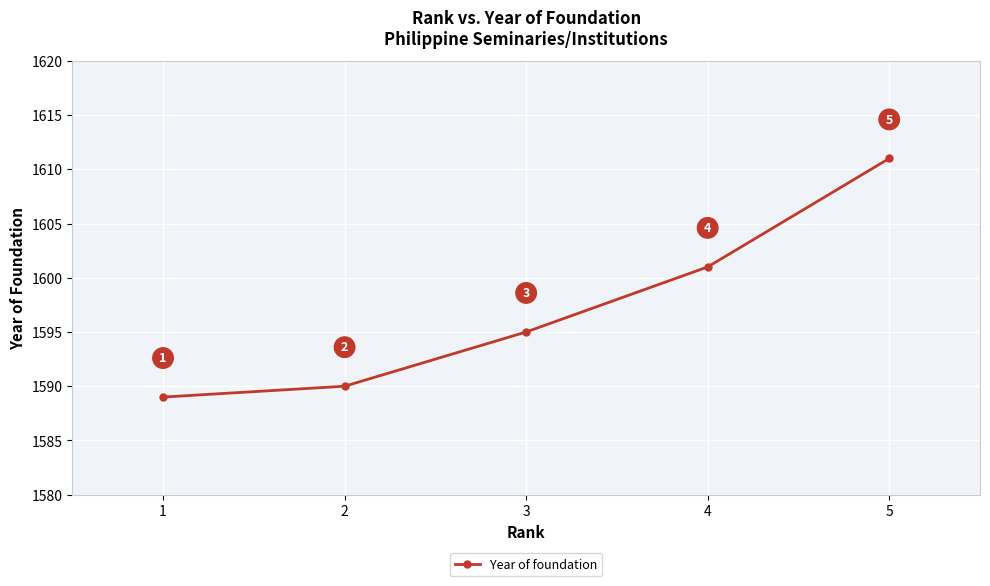

What is the change in value from 3 to 5?

+16